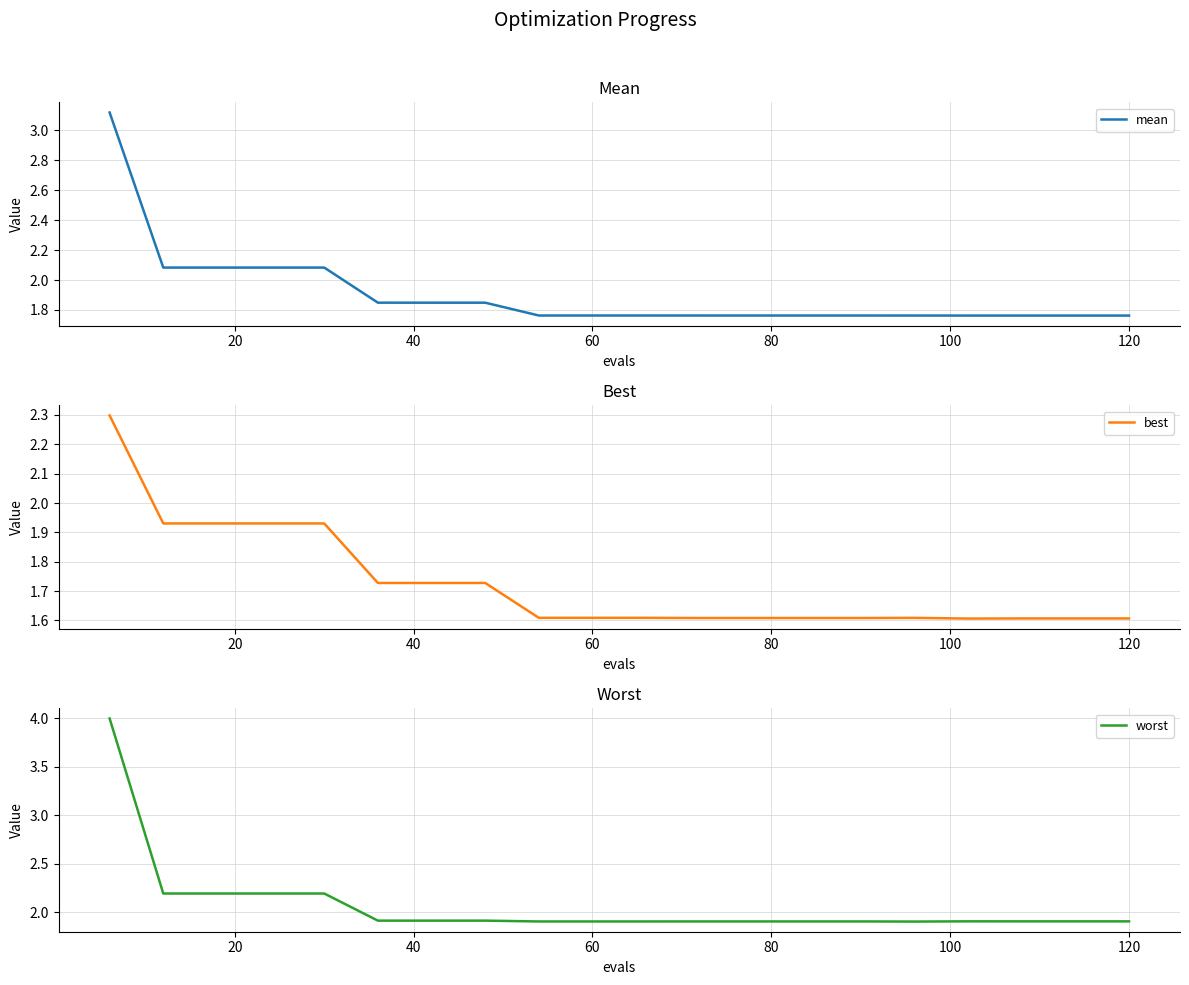

What is the maximum value for best?

2.3